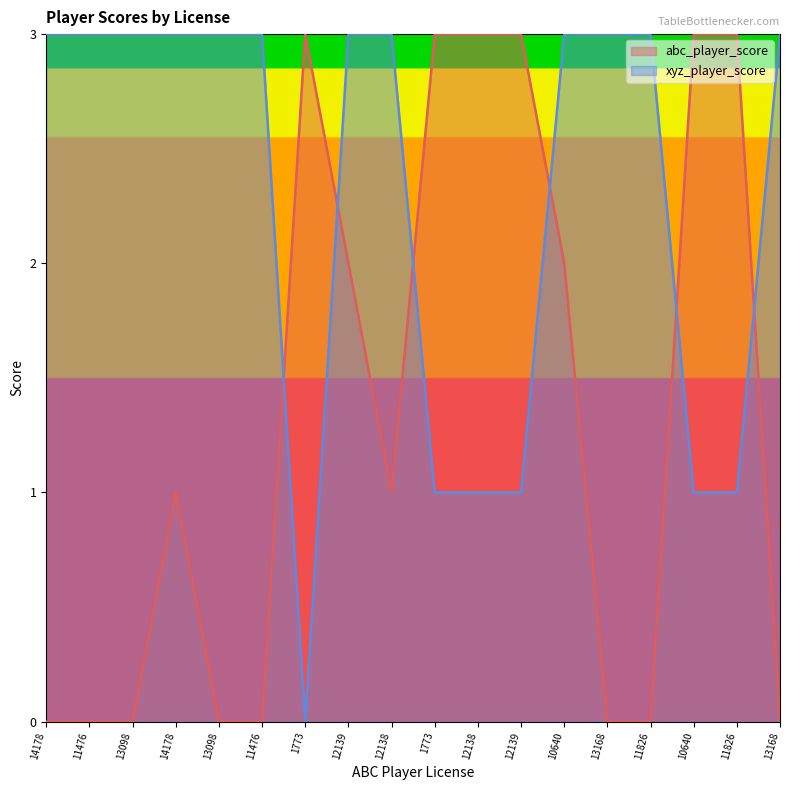

Between which two adjacent categories do abc_player_score and xyz_player_score first intersect?

11476 and 1773